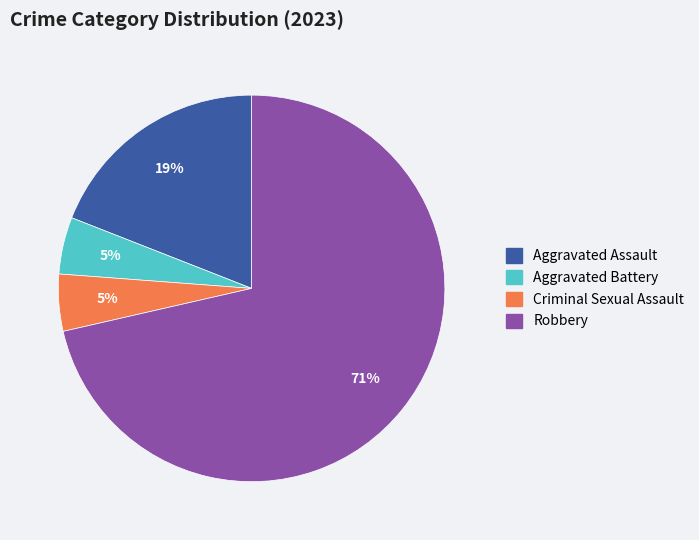

Is there a majority slice in this chart?

Yes